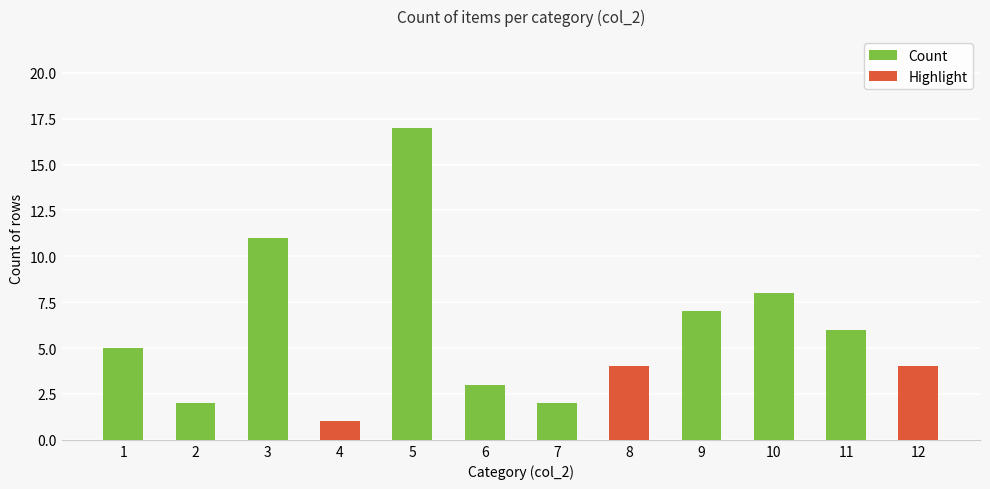

How many values are below 5?

6